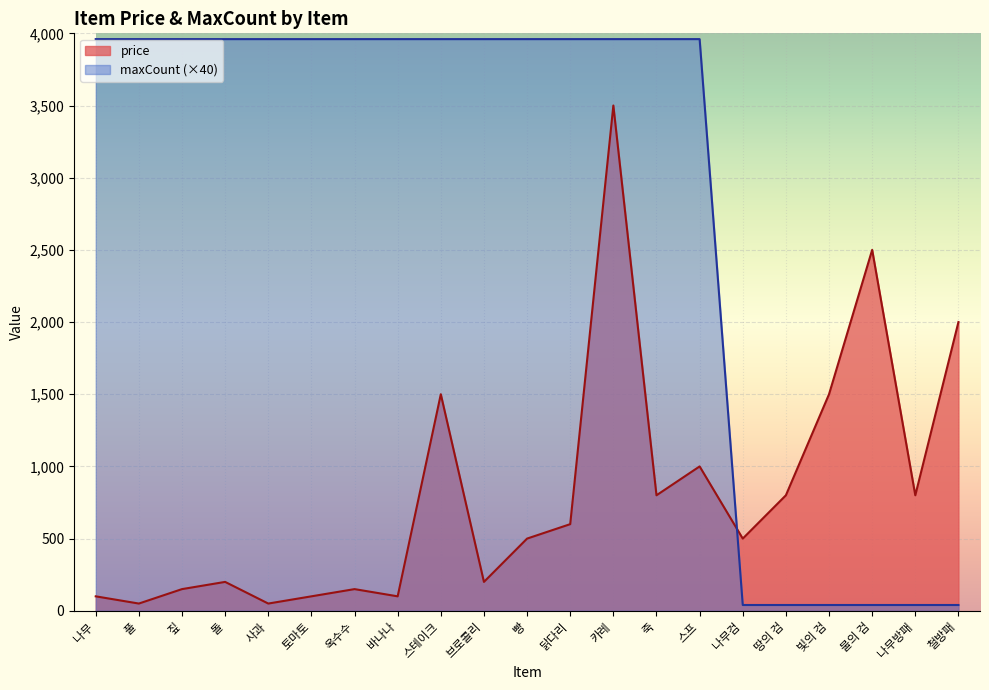

What is the lowest value of the price series?

50